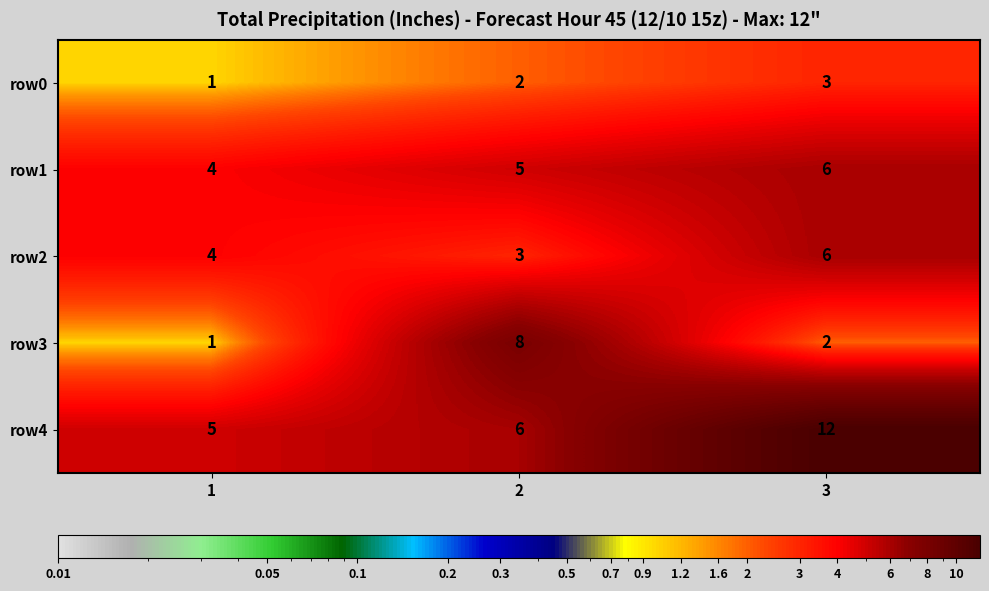

How many distinct data groups are displayed?

5